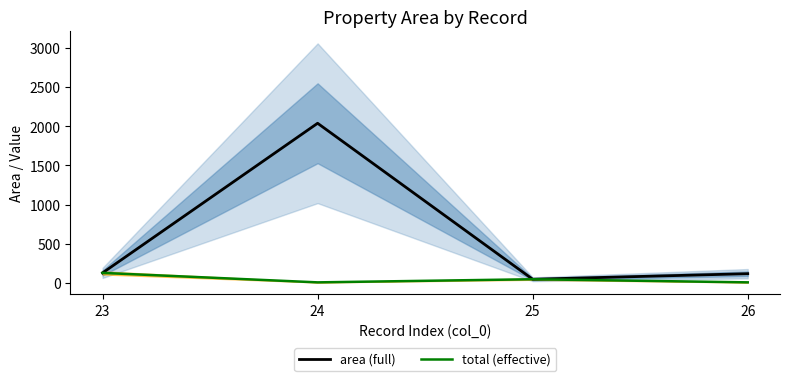

Which series has the largest total across all categories?

area (full)